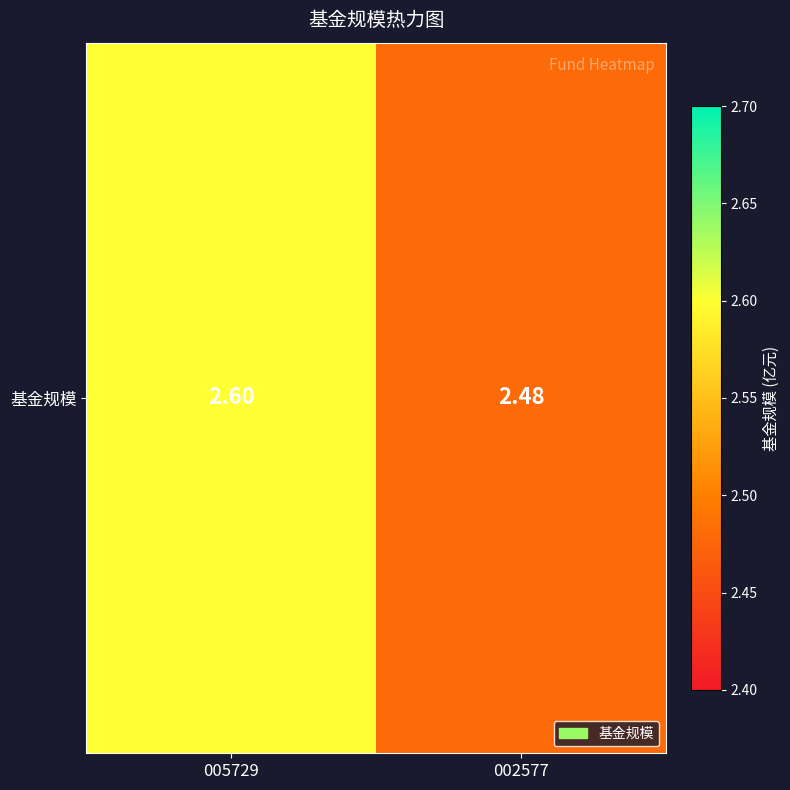

List the labels in order of value, smallest first.

002577, 005729